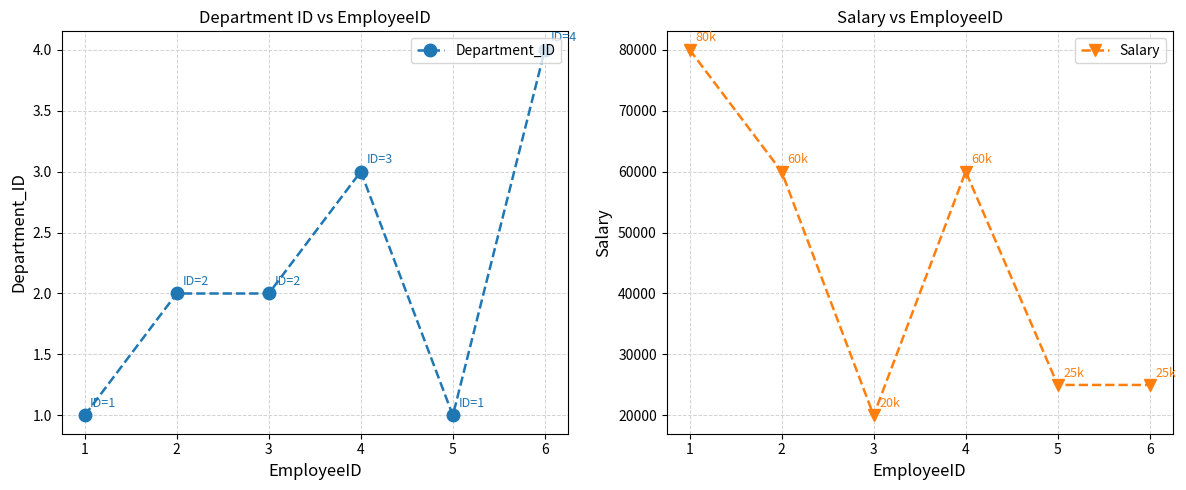

Rank the series by their average value, from lowest to highest.

Department_ID, Salary